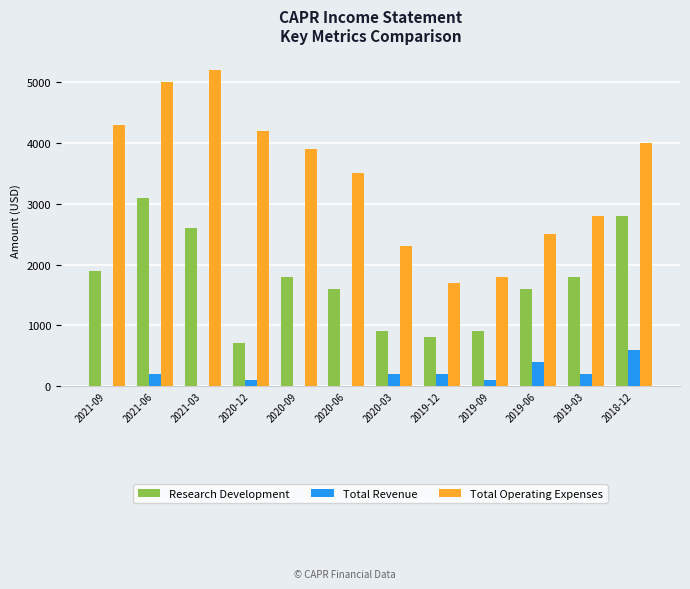

Which series changed the most between 2019-09 and 2018-12?

Total Operating Expenses